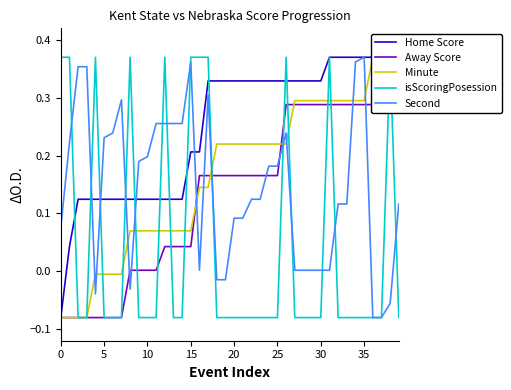

Rank the series at 38 from lowest to highest value.

Second, Home Score, Away Score, Minute, isScoringPosession